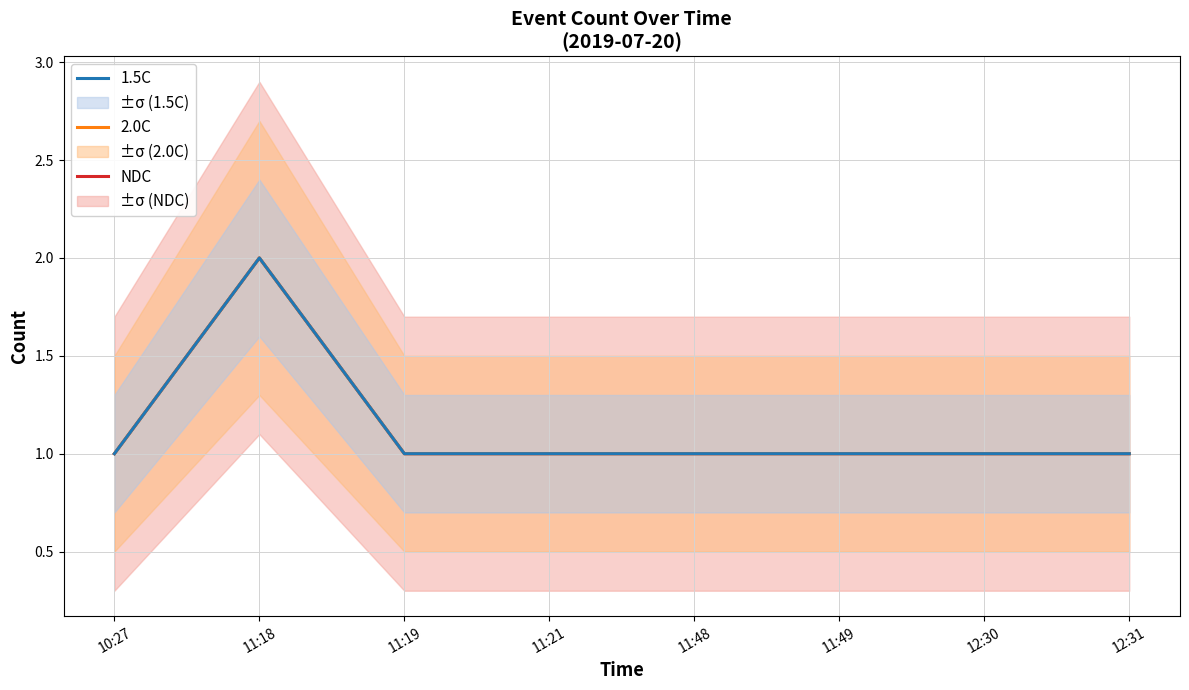

Which series has the largest total across all categories?

NDC